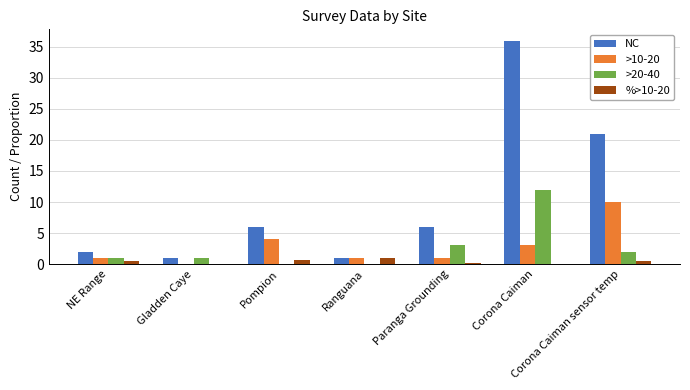

What is the highest value of the >20-40 series?

12.0